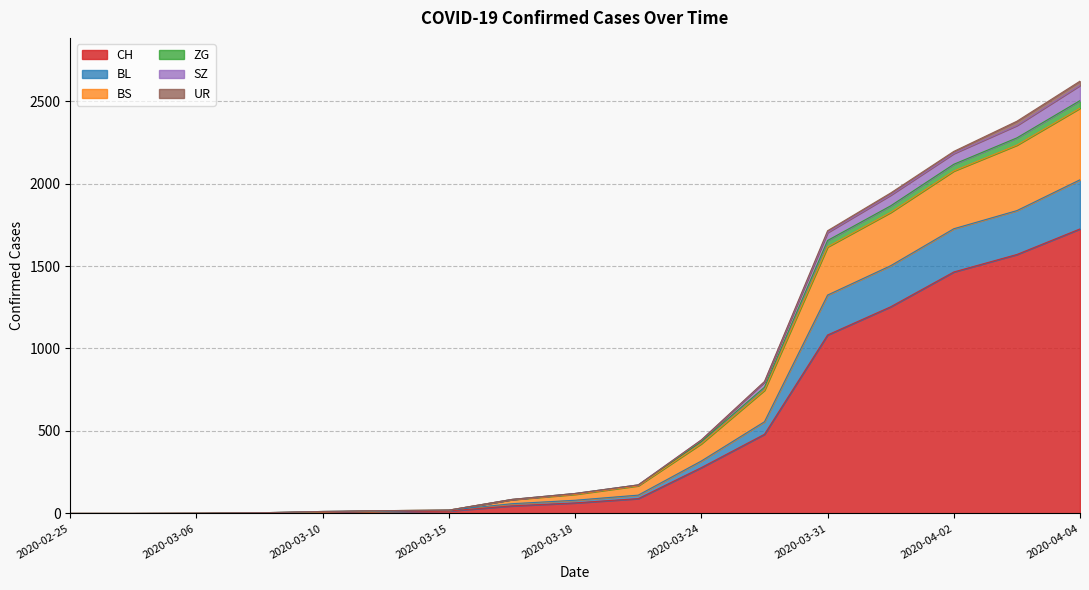

True or false: CH has a value of 15 at 2020-03-17.

False